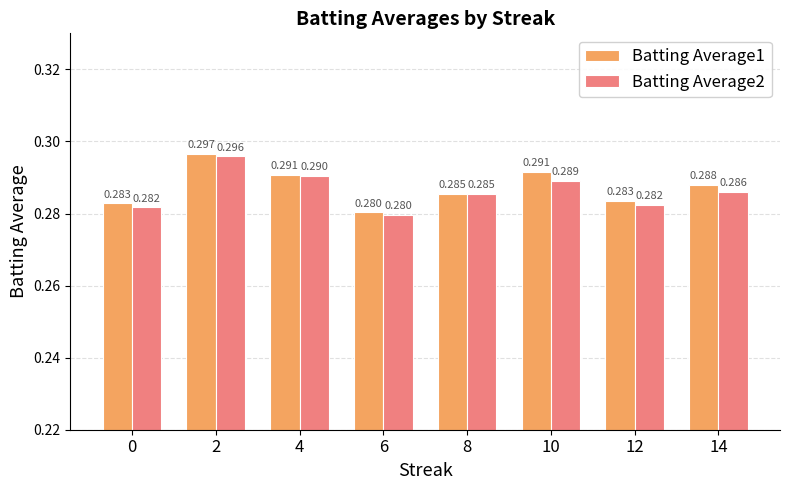

Is the value of Batting Average1 at 14 greater than the value of Batting Average2 at 0?

Yes